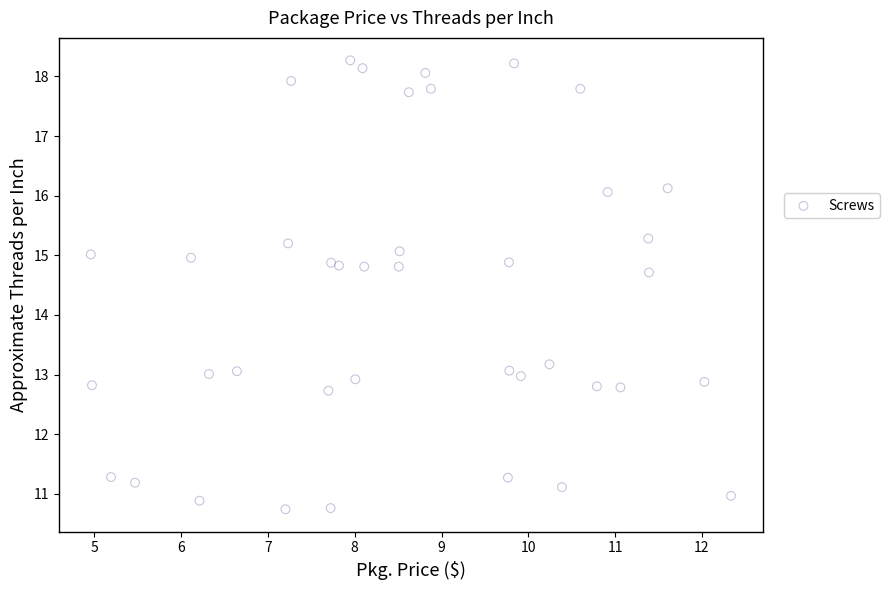

What Y value in the scatter plot is closest to 14?

14.7